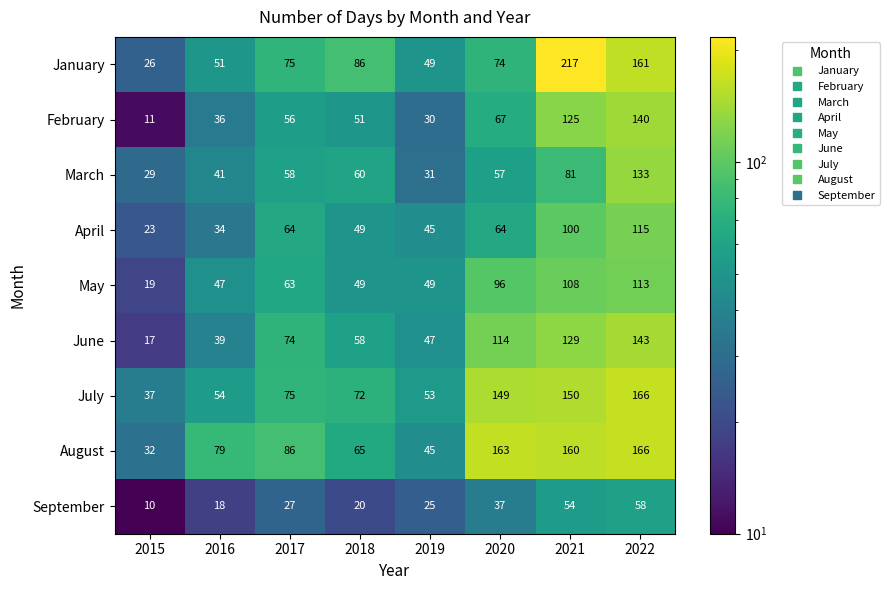

List the labels in order of September value, smallest first.

2015, 2016, 2018, 2019, 2017, 2020, 2021, 2022